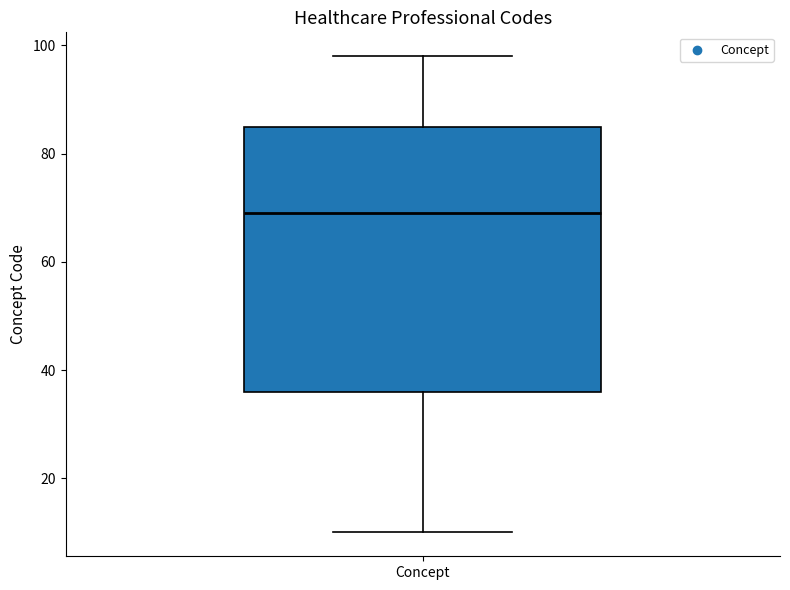

Transcribe this box plot: give where the median line is, the range the box spans, and where the two whiskers end, as read against the y-axis. The values are not printed on the chart, so give them approximately, as read against the axis.

median 70, box 36 to 86, whiskers 10 to 98